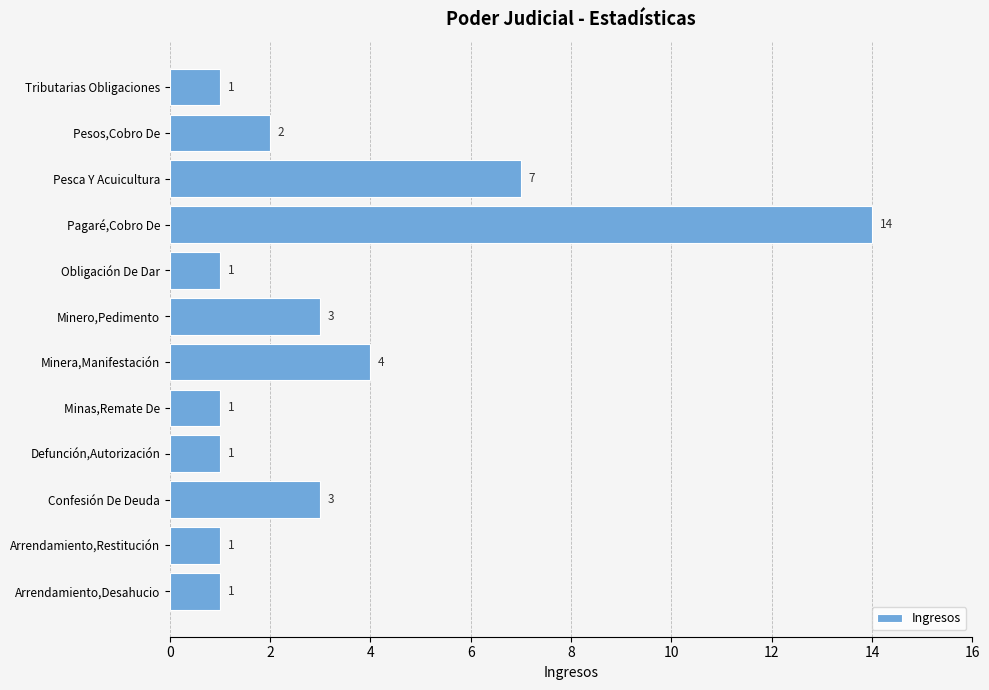

What is the average value?

3